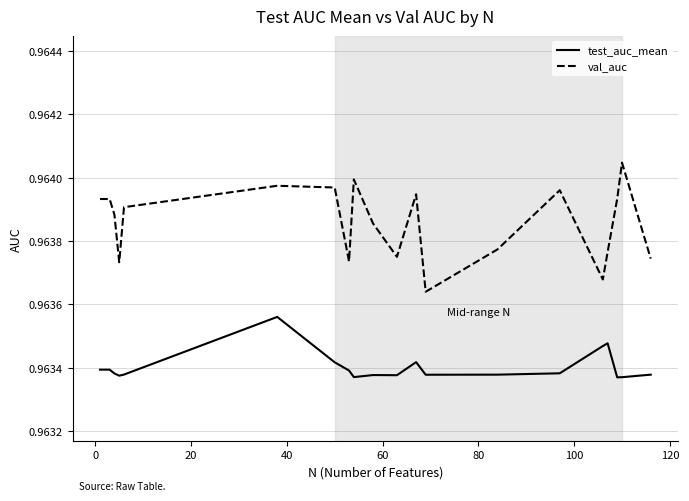

True or false: val_auc and test_auc_mean intersect in this chart.

False